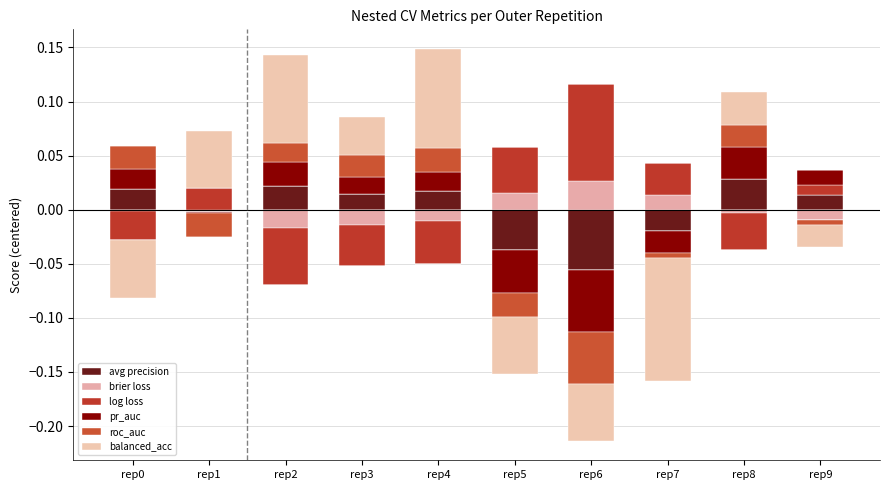

Which series has the largest range (max minus min)?

balanced_acc